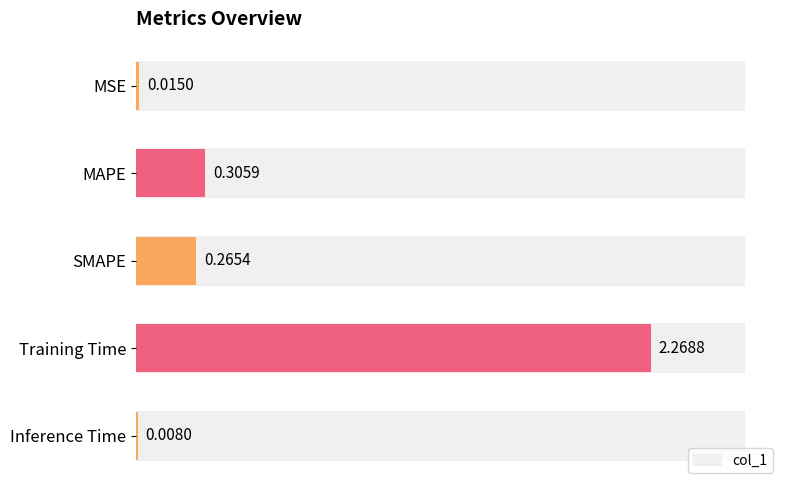

How many bars are there in total?

5